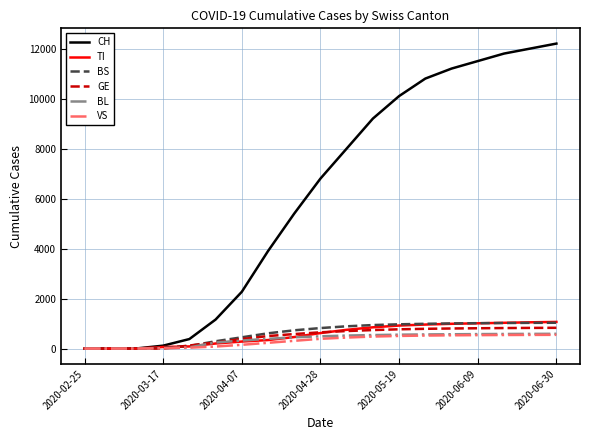

Is this an area chart (filled region under the line)?

No